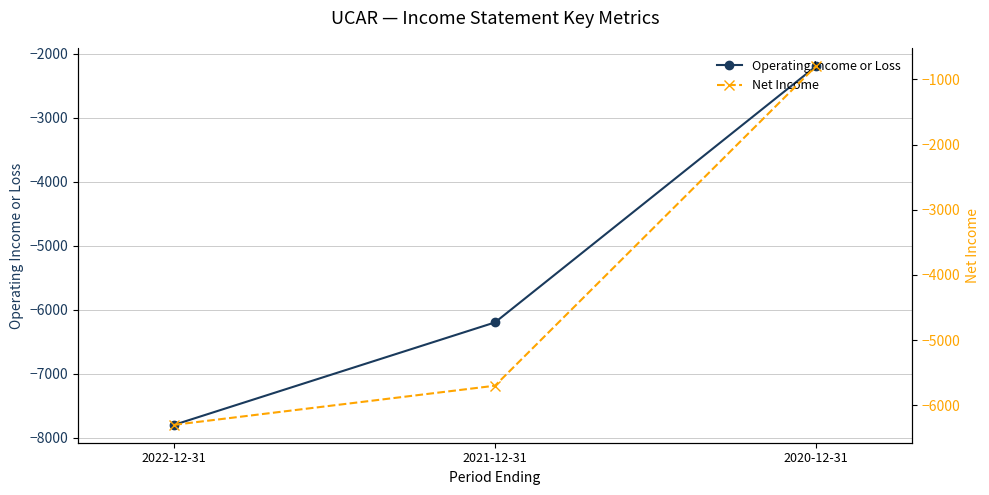

Rank the series by their average value, from highest to lowest.

Net Income, Operating Income or Loss